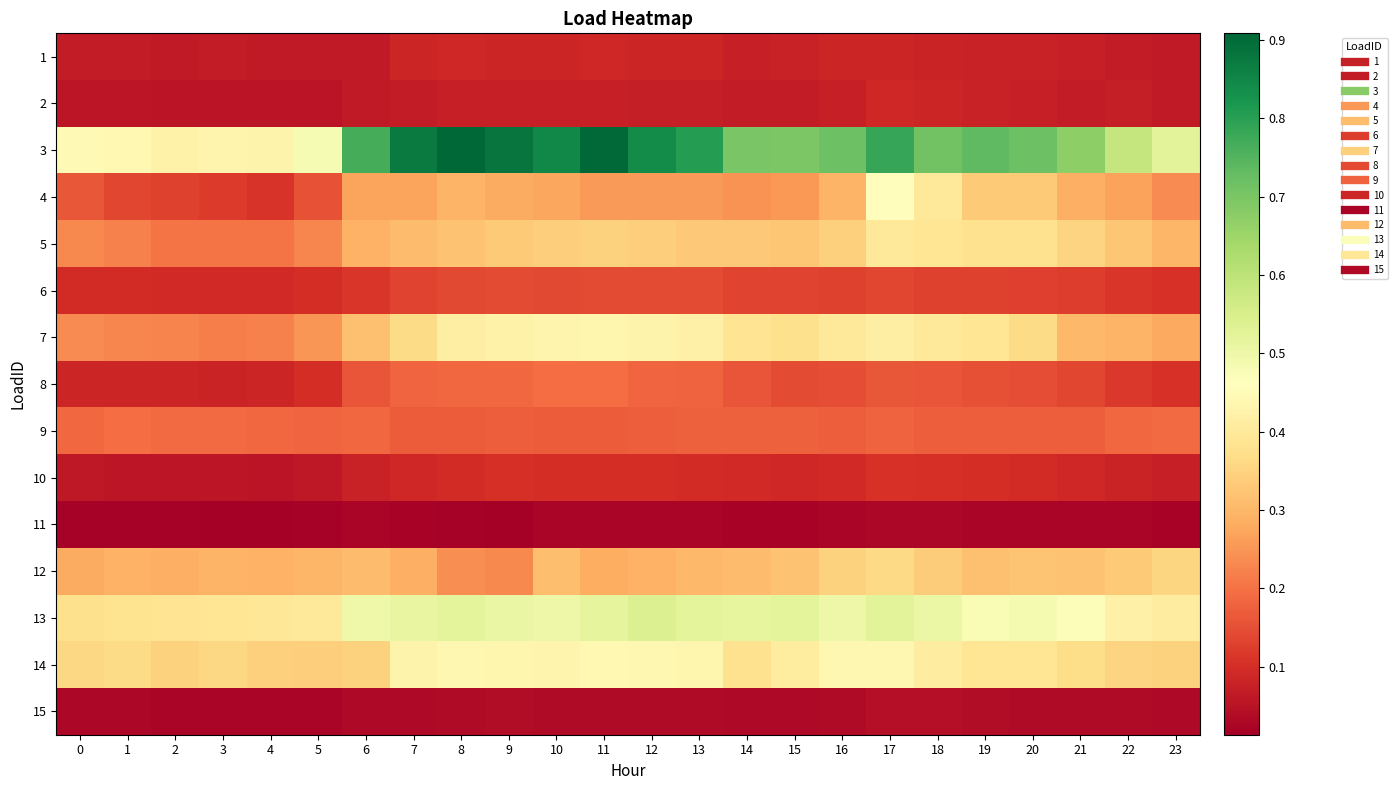

Reading right to left, extract all data points from this chart.

1: 23=0.1	22=0.1	21=0.1	20=0.1	19=0.1	18=0.1	17=0.1	16=0.1	15=0.1	14=0.1	13=0.1	12=0.1	11=0.1	10=0.1	9=0.1	8=0.1	7=0.1	6=0.1	5=0.1	4=0.1	3=0.1	2=0.1	1=0.1	0=0.1
2: 23=0.1	22=0.1	21=0.1	20=0.1	19=0.1	18=0.1	17=0.1	16=0.1	15=0.1	14=0.1	13=0.1	12=0.1	11=0.1	10=0.1	9=0.1	8=0.1	7=0.1	6=0.1	5=0.1	4=0.1	3=0.1	2=0.1	1=0.1	0=0.1
3: 23=0.5	22=0.6	21=0.7	20=0.7	19=0.7	18=0.7	17=0.8	16=0.7	15=0.7	14=0.7	13=0.8	12=0.8	11=0.9	10=0.8	9=0.9	8=0.9	7=0.9	6=0.8	5=0.5	4=0.4	3=0.4	2=0.4	1=0.4	0=0.4
4: 23=0.2	22=0.3	21=0.3	20=0.3	19=0.3	18=0.4	17=0.5	16=0.3	15=0.3	14=0.2	13=0.3	12=0.3	11=0.3	10=0.3	9=0.3	8=0.3	7=0.3	6=0.3	5=0.2	4=0.1	3=0.1	2=0.1	1=0.1	0=0.2
5: 23=0.3	22=0.3	21=0.4	20=0.4	19=0.4	18=0.4	17=0.4	16=0.3	15=0.3	14=0.3	13=0.3	12=0.3	11=0.3	10=0.3	9=0.3	8=0.3	7=0.3	6=0.3	5=0.2	4=0.2	3=0.2	2=0.2	1=0.2	0=0.2
6: 23=0.1	22=0.1	21=0.1	20=0.1	19=0.1	18=0.1	17=0.1	16=0.1	15=0.1	14=0.1	13=0.1	12=0.1	11=0.1	10=0.1	9=0.1	8=0.1	7=0.1	6=0.1	5=0.1	4=0.1	3=0.1	2=0.1	1=0.1	0=0.1
7: 23=0.3	22=0.3	21=0.3	20=0.4	19=0.4	18=0.4	17=0.4	16=0.4	15=0.4	14=0.4	13=0.4	12=0.4	11=0.4	10=0.4	9=0.4	8=0.4	7=0.4	6=0.3	5=0.2	4=0.2	3=0.2	2=0.2	1=0.2	0=0.2
8: 23=0.1	22=0.1	21=0.1	20=0.1	19=0.2	18=0.2	17=0.2	16=0.1	15=0.1	14=0.2	13=0.2	12=0.2	11=0.2	10=0.2	9=0.2	8=0.2	7=0.2	6=0.2	5=0.1	4=0.1	3=0.1	2=0.1	1=0.1	0=0.1
9: 23=0.2	22=0.2	21=0.2	20=0.2	19=0.2	18=0.2	17=0.2	16=0.2	15=0.2	14=0.2	13=0.2	12=0.2	11=0.2	10=0.2	9=0.2	8=0.2	7=0.2	6=0.2	5=0.2	4=0.2	3=0.2	2=0.2	1=0.2	0=0.2
10: 23=0.1	22=0.1	21=0.1	20=0.1	19=0.1	18=0.1	17=0.1	16=0.1	15=0.1	14=0.1	13=0.1	12=0.1	11=0.1	10=0.1	9=0.1	8=0.1	7=0.1	6=0.1	5=0.1	4=0.1	3=0.1	2=0.1	1=0.1	0=0.1
11: 23=0.0	22=0.0	21=0.0	20=0.0	19=0.0	18=0.0	17=0.0	16=0.0	15=0.0	14=0.0	13=0.0	12=0.0	11=0.0	10=0.0	9=0.0	8=0.0	7=0.0	6=0.0	5=0.0	4=0.0	3=0.0	2=0.0	1=0.0	0=0.0
12: 23=0.4	22=0.3	21=0.3	20=0.3	19=0.3	18=0.3	17=0.4	16=0.3	15=0.3	14=0.3	13=0.3	12=0.3	11=0.3	10=0.3	9=0.2	8=0.2	7=0.3	6=0.3	5=0.3	4=0.3	3=0.3	2=0.3	1=0.3	0=0.3
13: 23=0.4	22=0.4	21=0.5	20=0.5	19=0.5	18=0.5	17=0.5	16=0.5	15=0.5	14=0.5	13=0.5	12=0.5	11=0.5	10=0.5	9=0.5	8=0.5	7=0.5	6=0.5	5=0.4	4=0.4	3=0.4	2=0.4	1=0.4	0=0.4
14: 23=0.3	22=0.4	21=0.4	20=0.4	19=0.4	18=0.4	17=0.4	16=0.4	15=0.4	14=0.4	13=0.4	12=0.4	11=0.4	10=0.4	9=0.4	8=0.4	7=0.4	6=0.3	5=0.3	4=0.3	3=0.4	2=0.3	1=0.4	0=0.4
15: 23=0.0	22=0.0	21=0.0	20=0.0	19=0.0	18=0.0	17=0.0	16=0.0	15=0.0	14=0.0	13=0.0	12=0.0	11=0.0	10=0.0	9=0.0	8=0.0	7=0.0	6=0.0	5=0.0	4=0.0	3=0.0	2=0.0	1=0.0	0=0.0